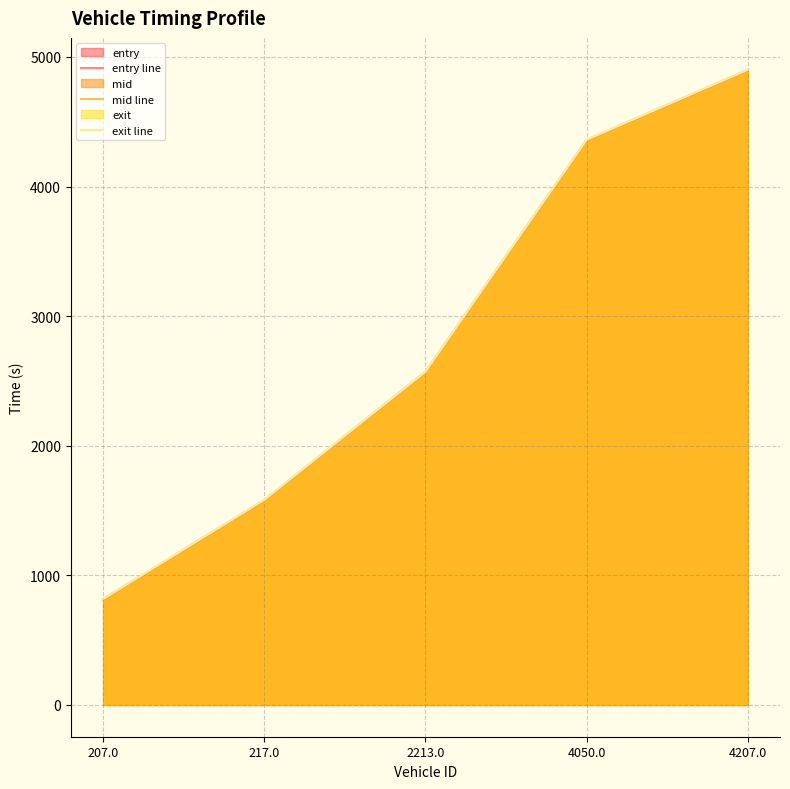

Does the chart display data point markers on the line(s)?

No